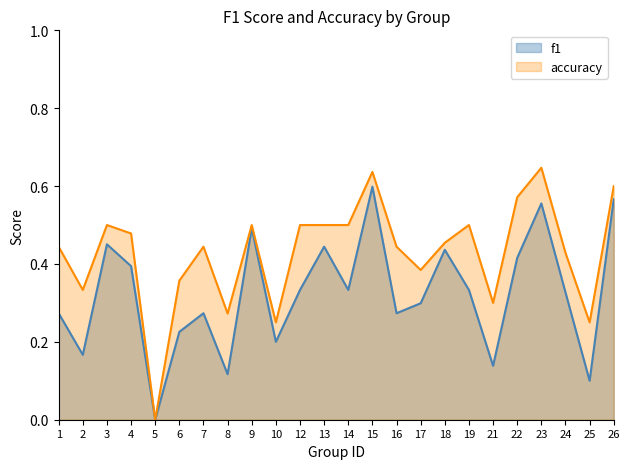

What is the difference between the second highest and second lowest values in the accuracy series?

0.4